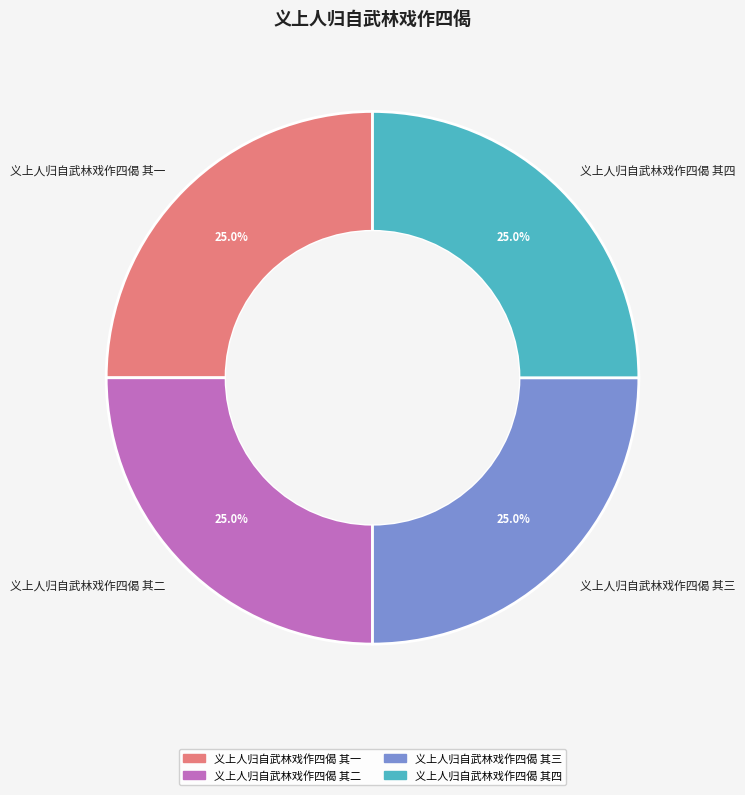

Is there a majority slice in this chart?

No